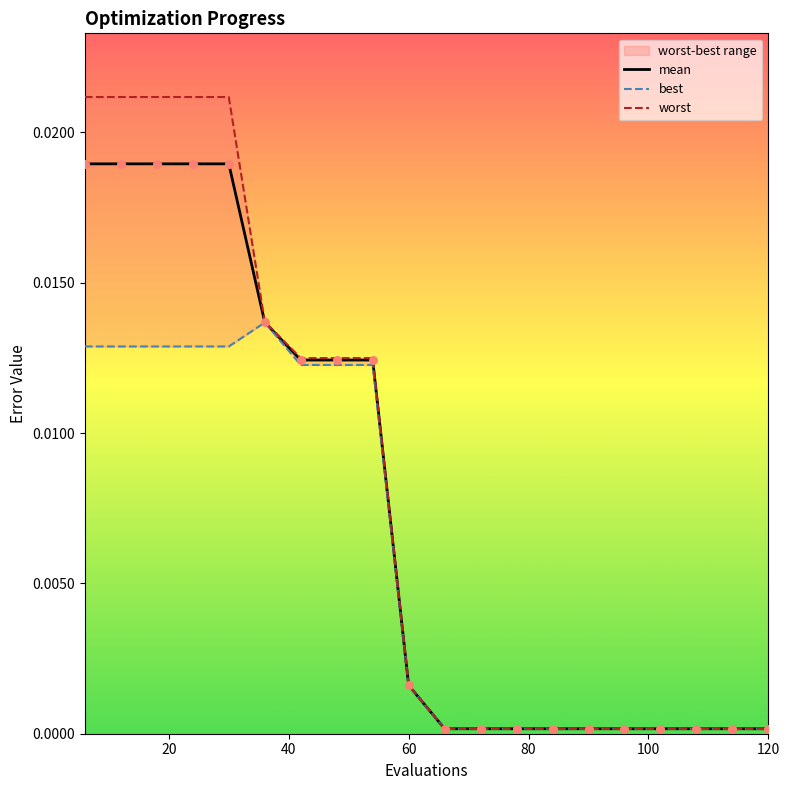

What are all the series names shown in the legend?

mean, best, worst